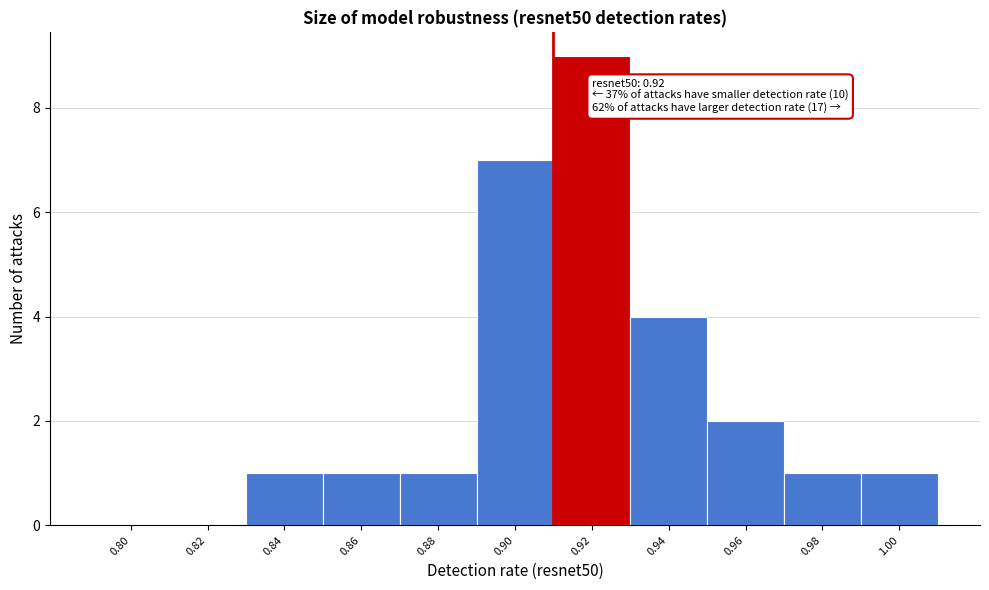

Reading left to right, extract all data points from this chart.

0.80=0	0.82=0	0.84=1	0.86=1	0.88=1	0.90=7	0.92=9	0.94=4	0.96=2	0.98=1	1.00=1